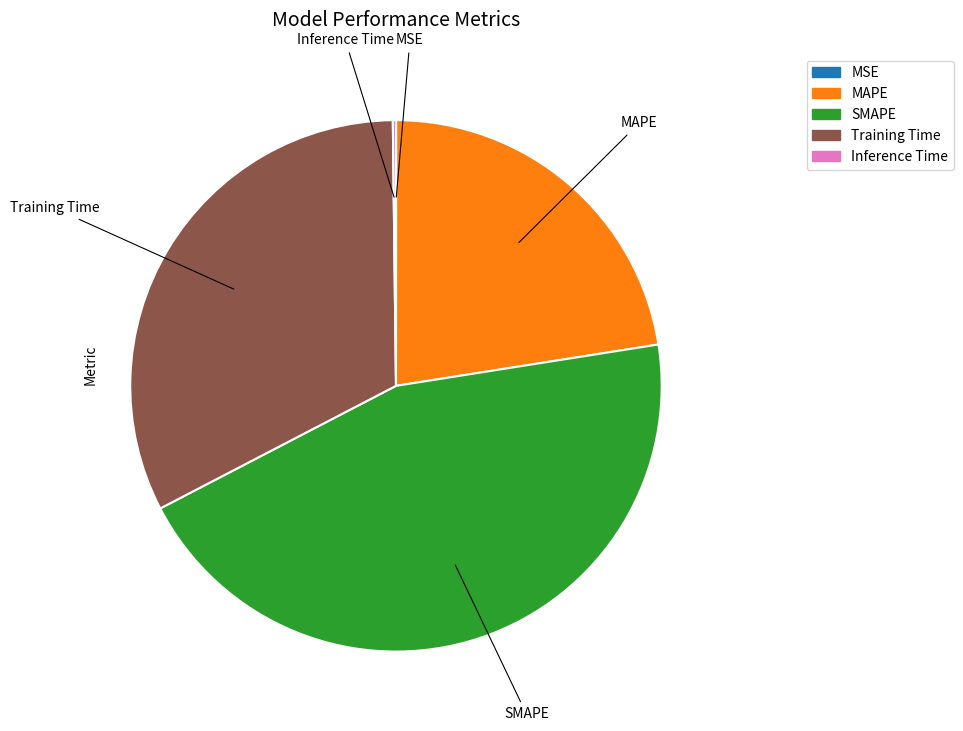

Is it true that MAPE is 22% of the pie?

True